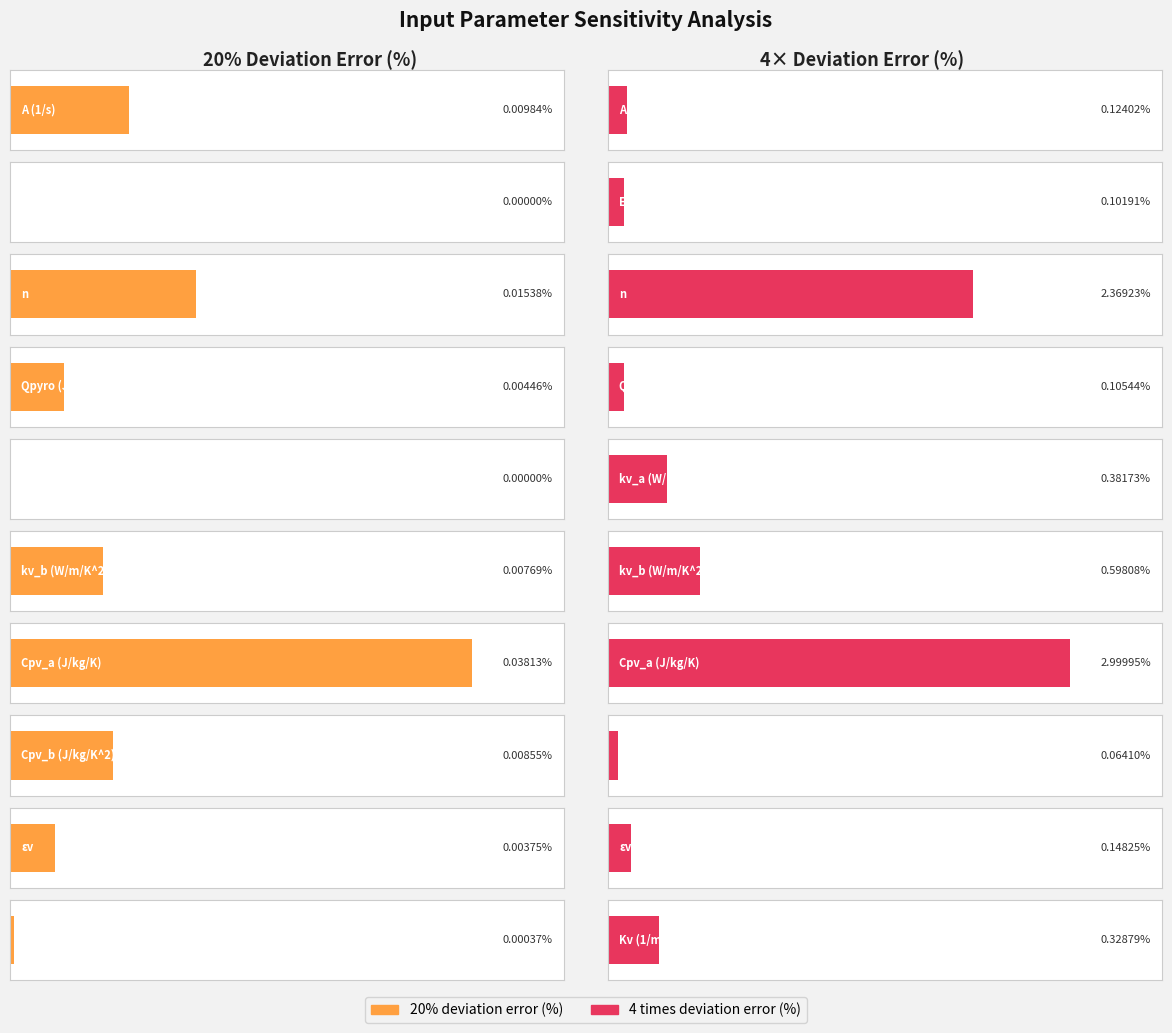

The value of 20% deviation error (%) at A (1/s) is 0.0. True or false?

False